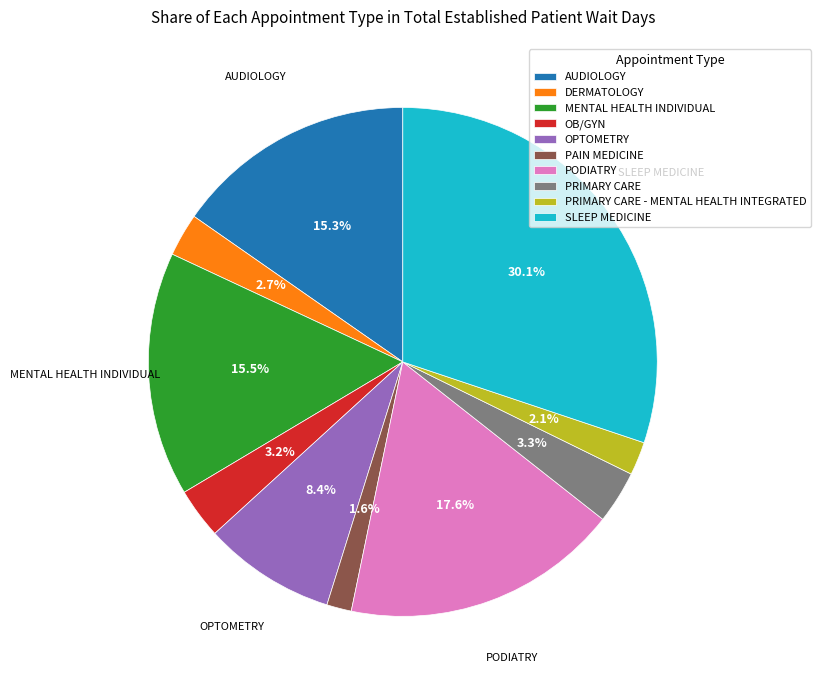

Approximately how many times larger is the value at DERMATOLOGY compared to MENTAL HEALTH INDIVIDUAL?

0.2